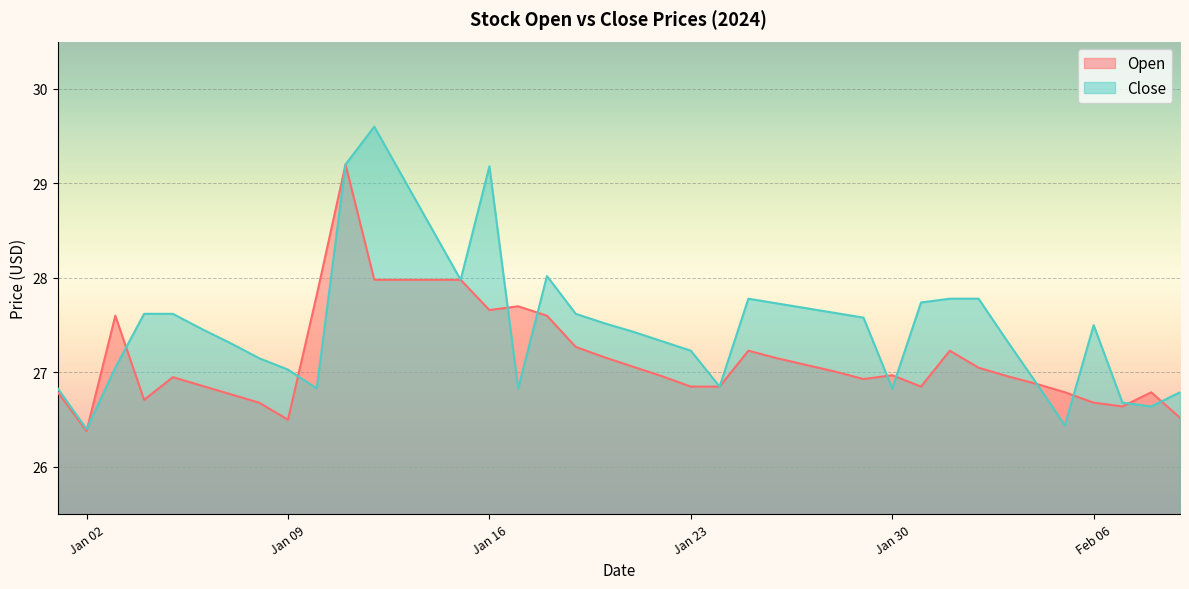

What is the label of the 35th point from the left?

2024-02-04